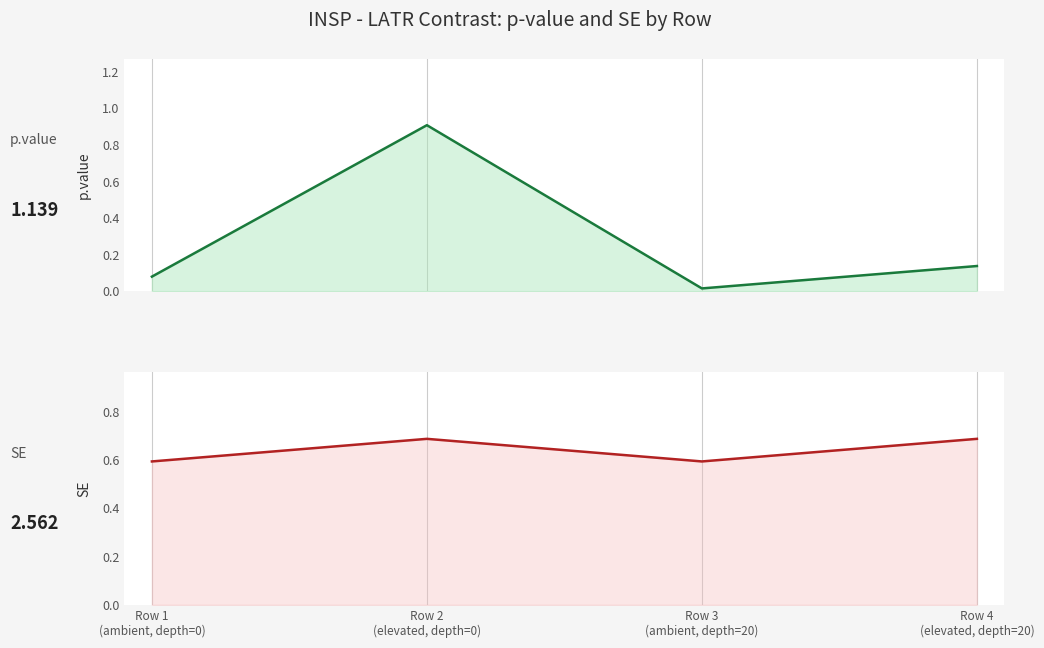

What position from the right is Row 1
(ambient, depth=0)?

4